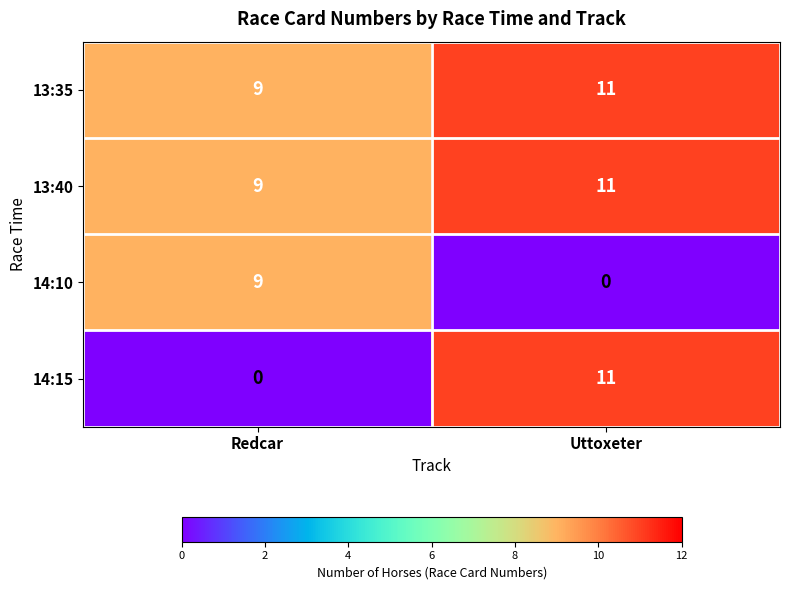

Count the number of categories in the chart.

2